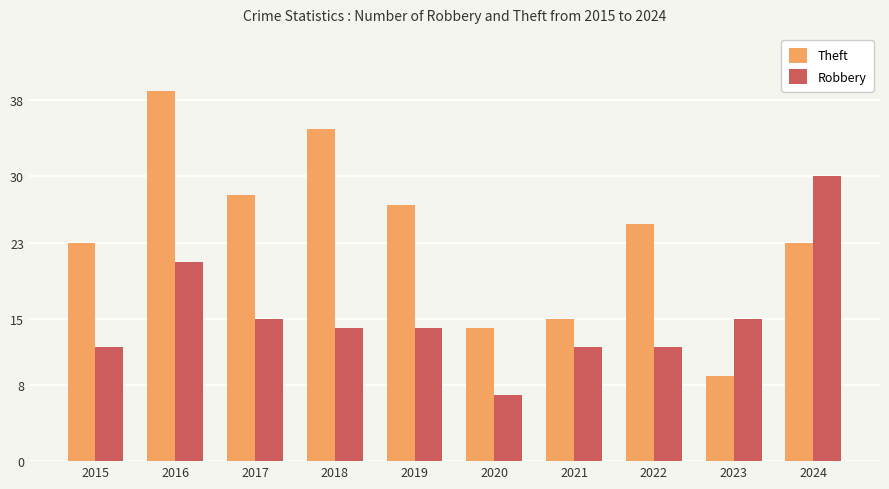

Does the chart contain any negative values?

No